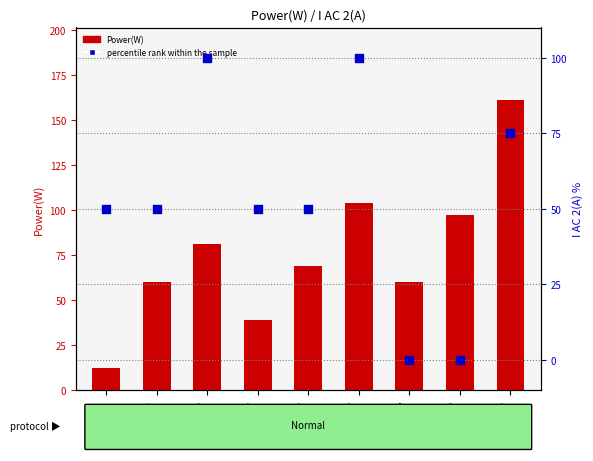

Which series has the largest total across all categories?

Power(W)